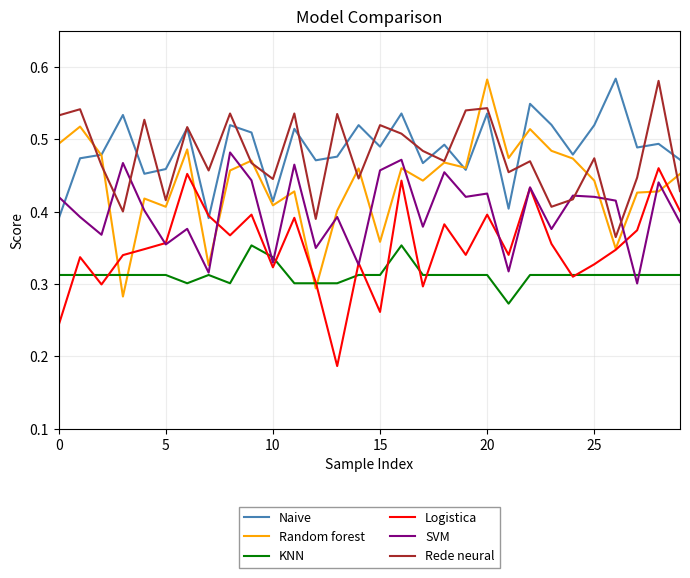

Which series has the widest spread of values?

Random forest